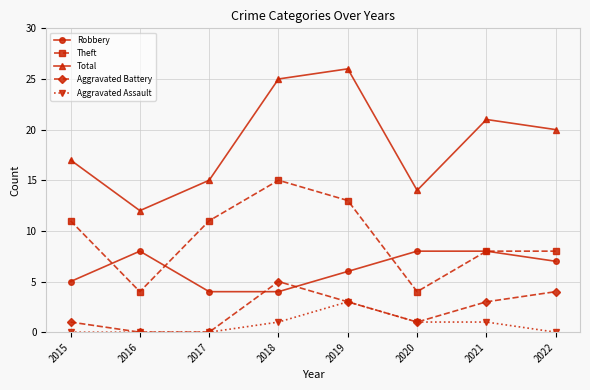

What value does the Aggravated Battery series have at 2021?

3